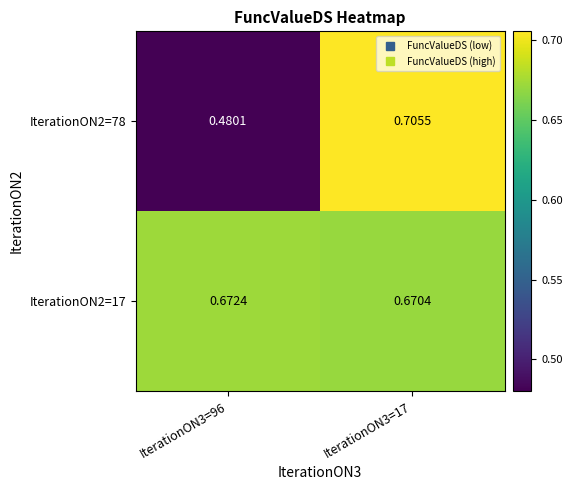

Is the value of IterationON2=78 at IterationON3=96 greater than the value of IterationON2=17 at IterationON3=17?

No